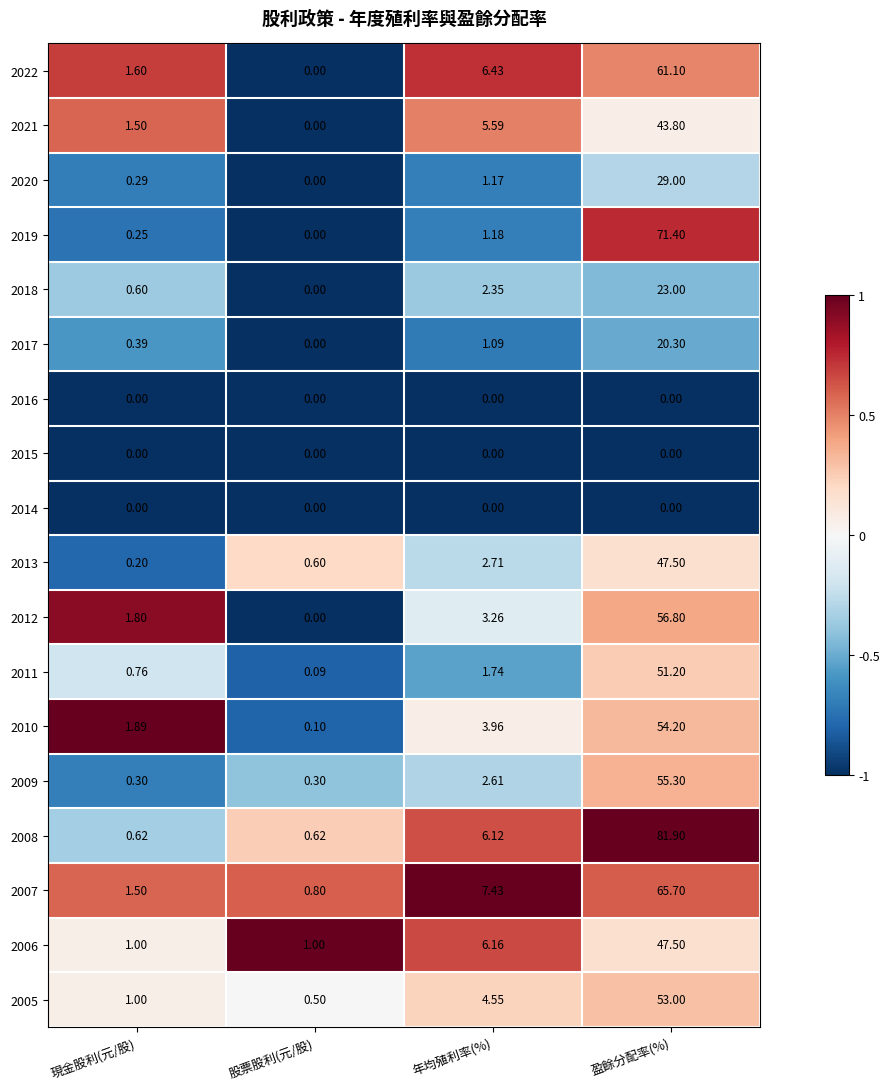

Is the value of 2018 at 現金股利(元/股) greater than the value of 2009 at 年均殖利率(%)?

No